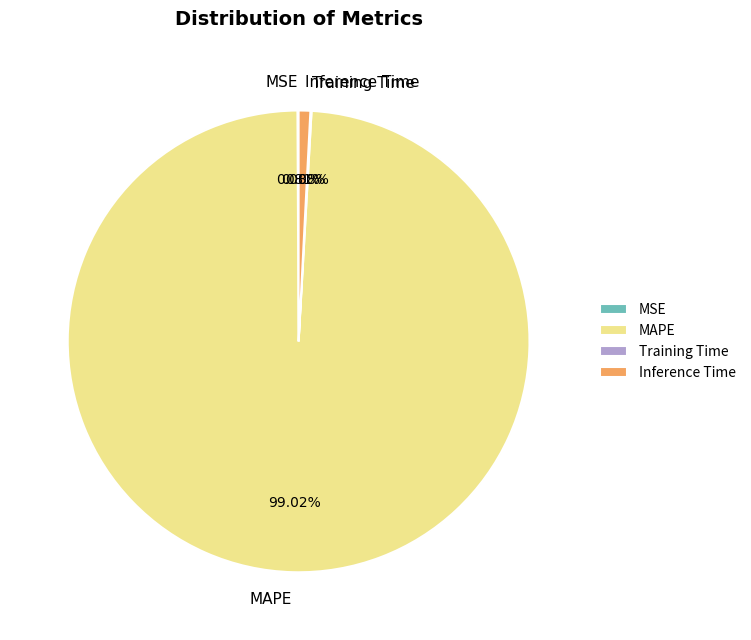

True or false: MAPE accounts for 86% of the total.

False